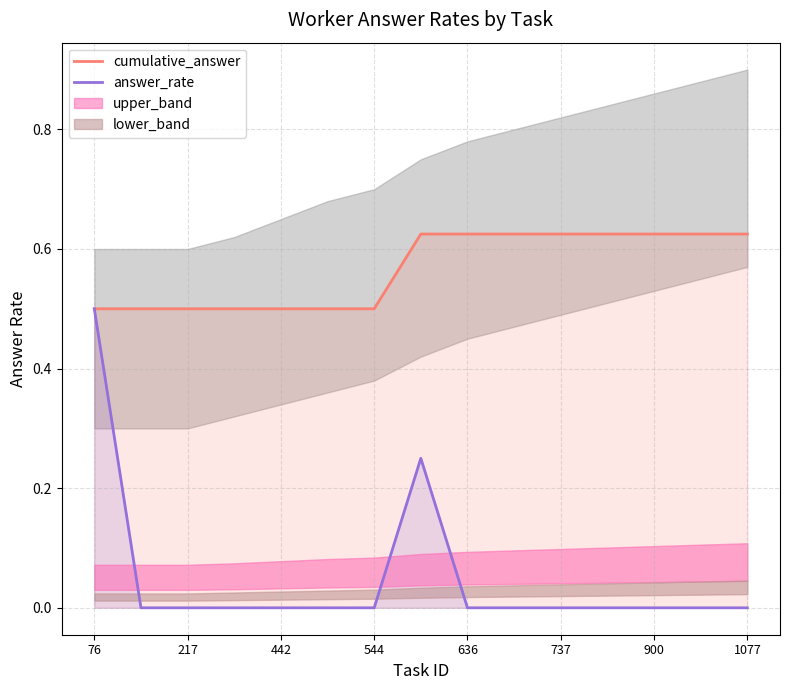

The cumulative_answer series shows 0.4 at 11. True or false?

False